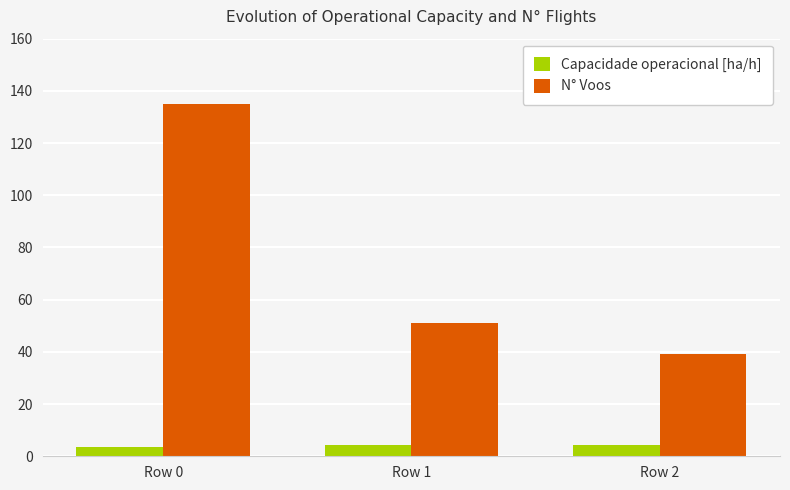

True or false: Capacidade operacional [ha/h] has a value of 3.4 at Row 0.

True